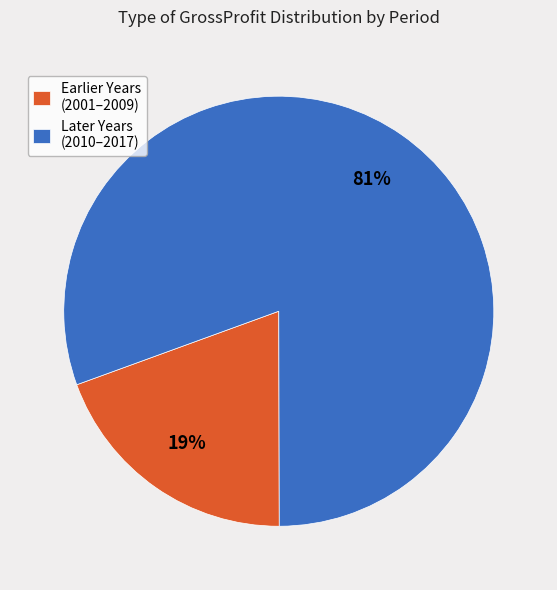

To the nearest percent, what portion does Later Years (2010–2017) represent?

81%